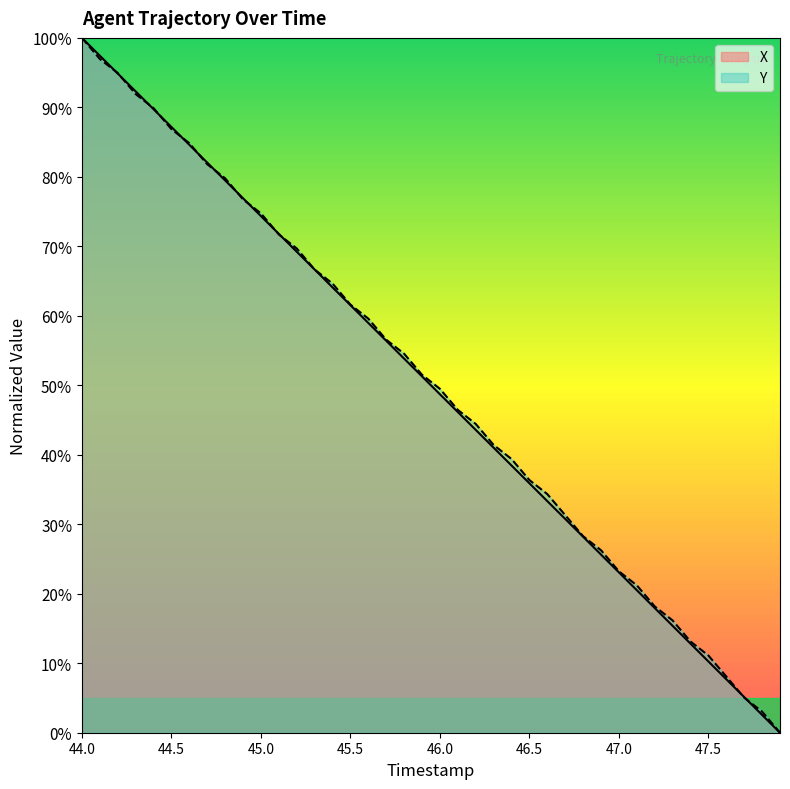

What is the total value across all series at 47.2?

36.1